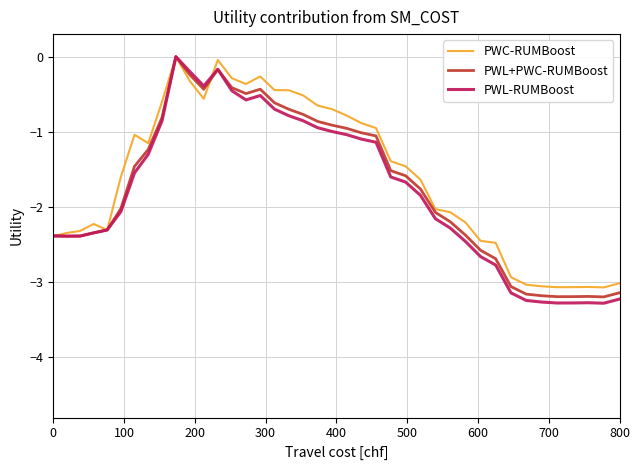

Which series has the largest range (max minus min)?

PWL-RUMBoost